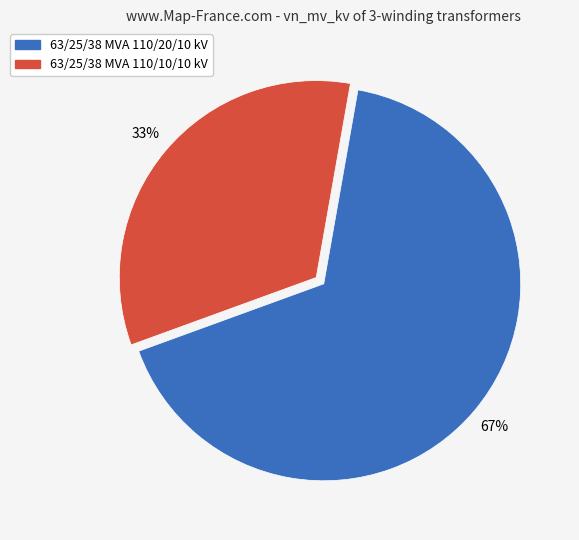

Approximately how many times larger is the value at 63/25/38 MVA 110/10/10 kV compared to 63/25/38 MVA 110/20/10 kV?

0.5